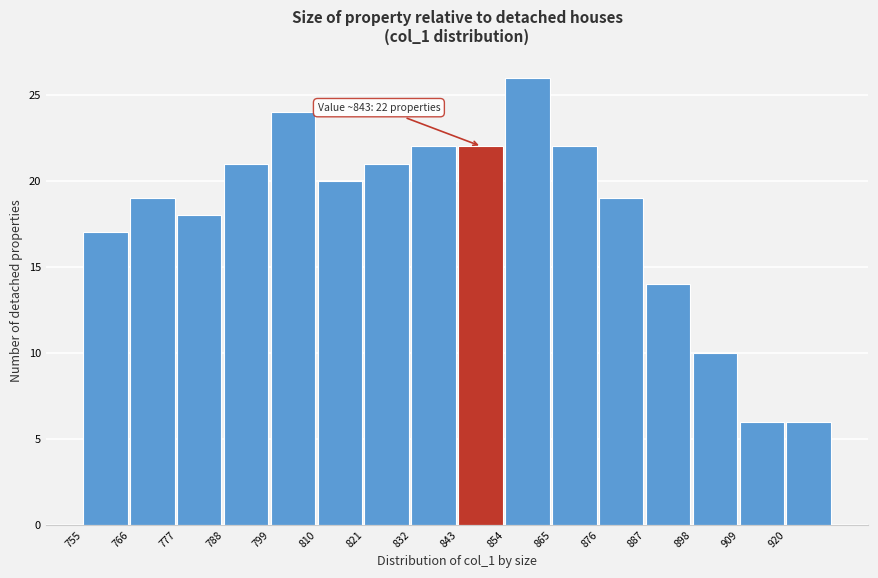

Which range on the x-axis has the tallest bar?

854 to 865